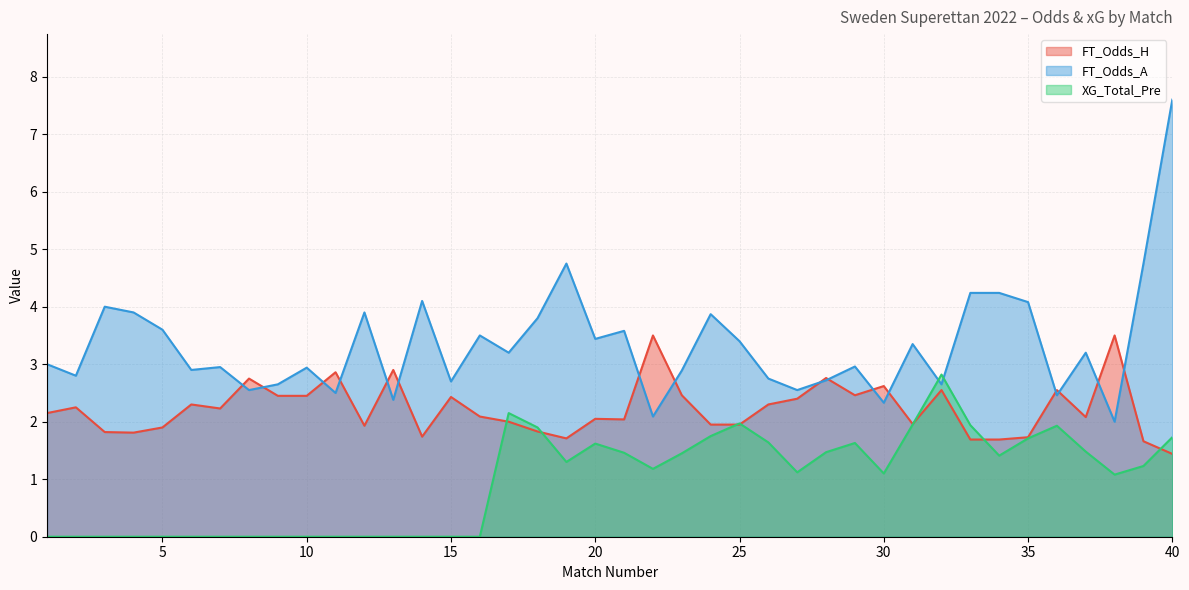

The value of FT_Odds_A at 20 is 3.4. True or false?

True